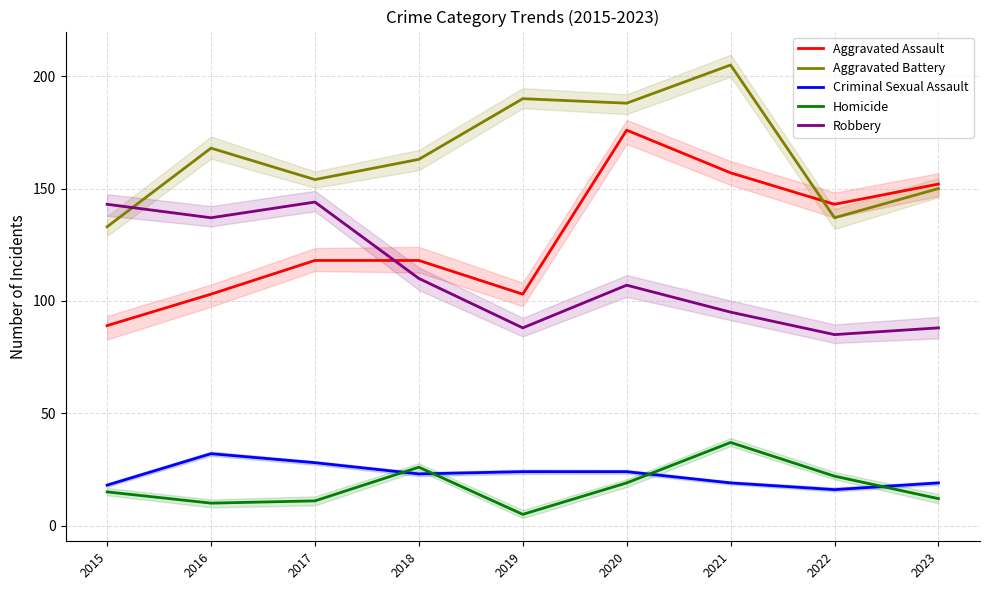

Rank the series by their maximum value, from lowest to highest.

Criminal Sexual Assault, Homicide, Robbery, Aggravated Assault, Aggravated Battery